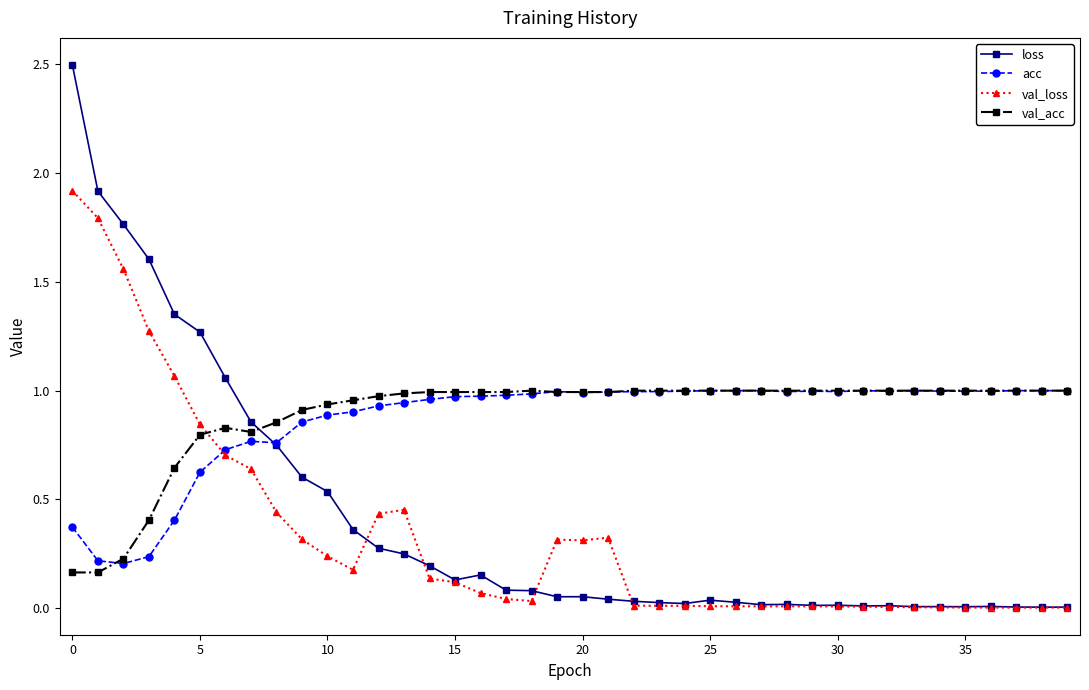

Which series has the widest spread of values?

loss